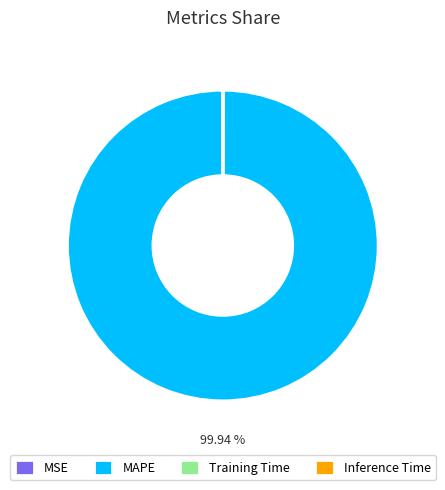

To the nearest percent, what is the average slice percentage?

25%